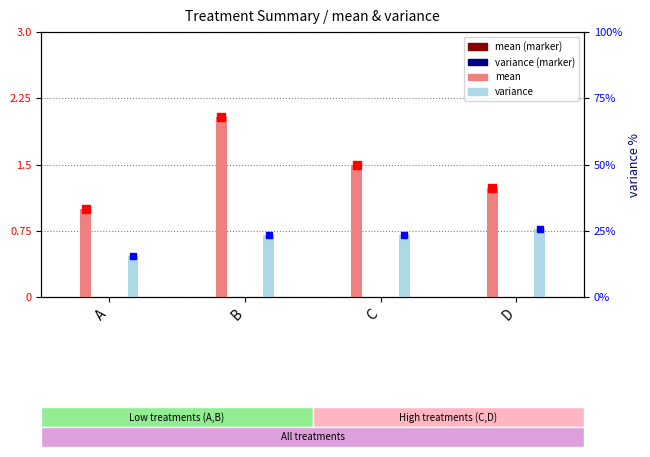

At which category does the chart reach its minimum across all series?

A